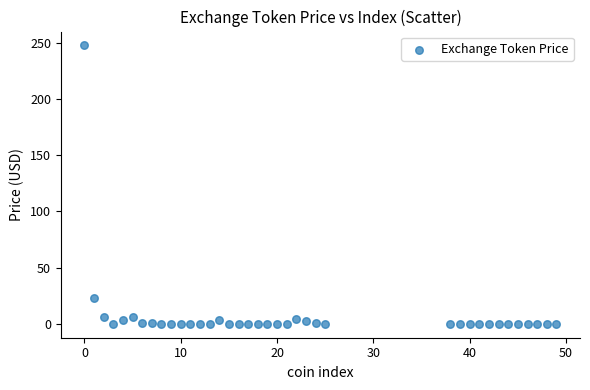

What is the range of X values (max minus min)?

49.0